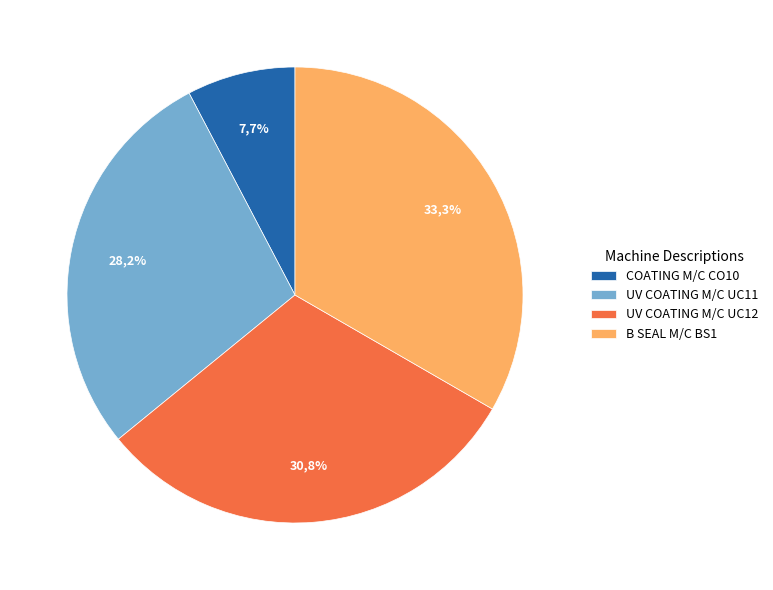

To the nearest percent, what is the difference between the largest and smallest slice percentages?

26%